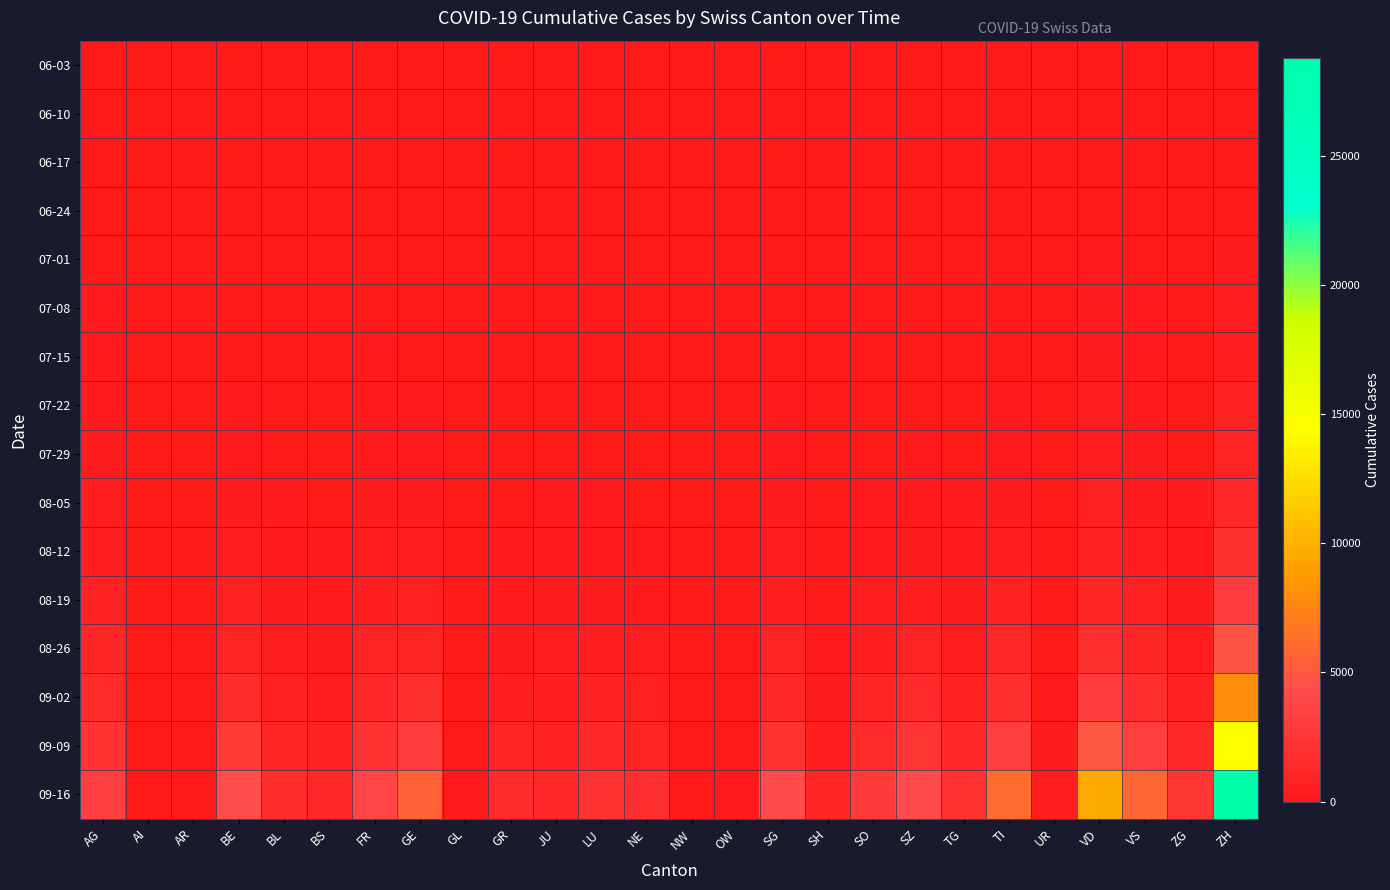

At which category is the sum across all series the highest?

ZH